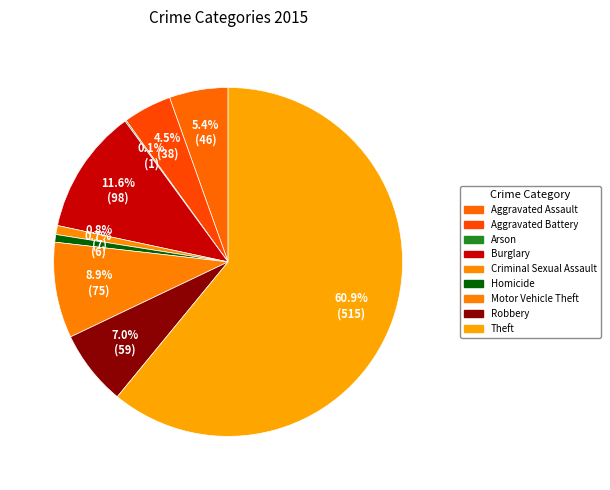

What is the majority slice?

Theft